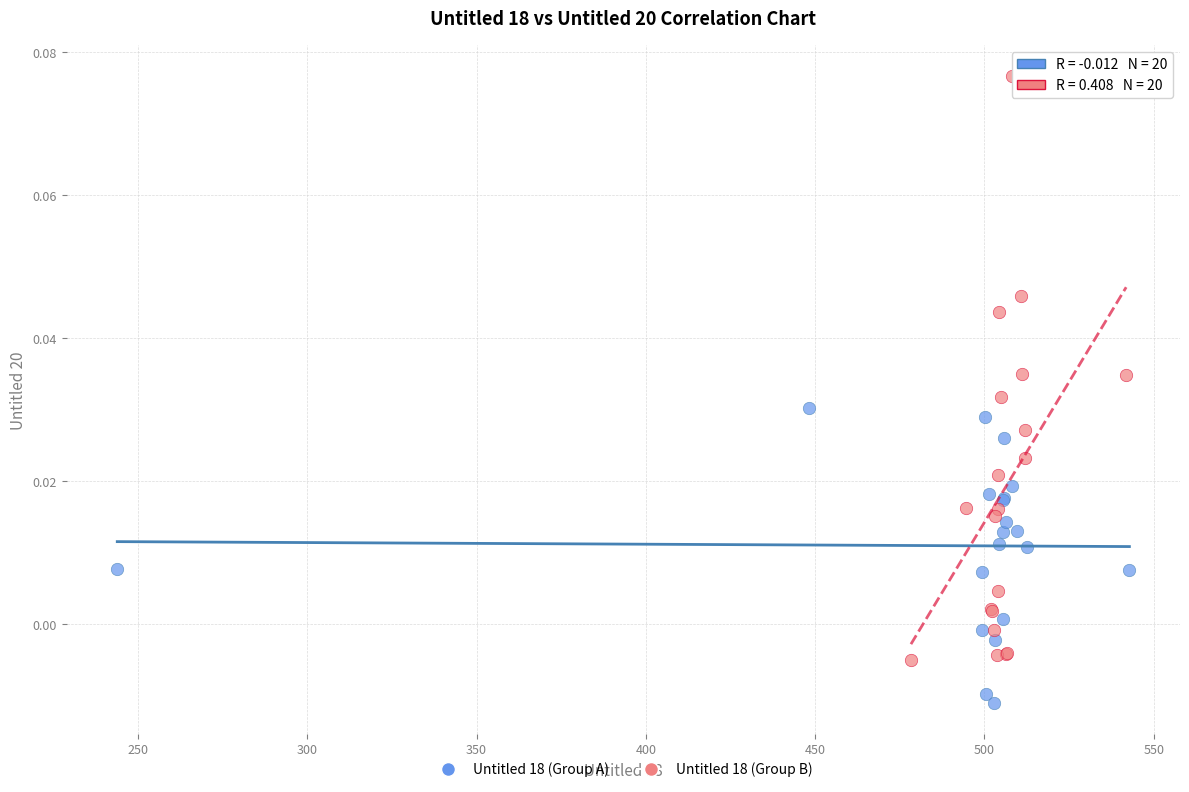

Which series has the largest Y range (max minus min)?

Untitled 18 (Group B)